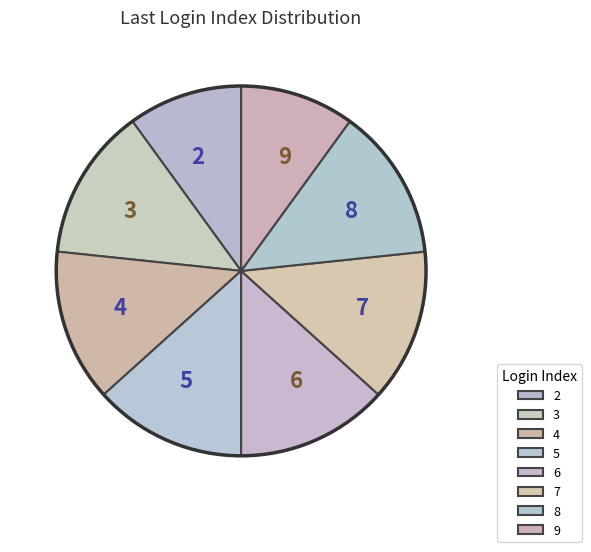

True or false: 4 accounts for 13% of the total.

True